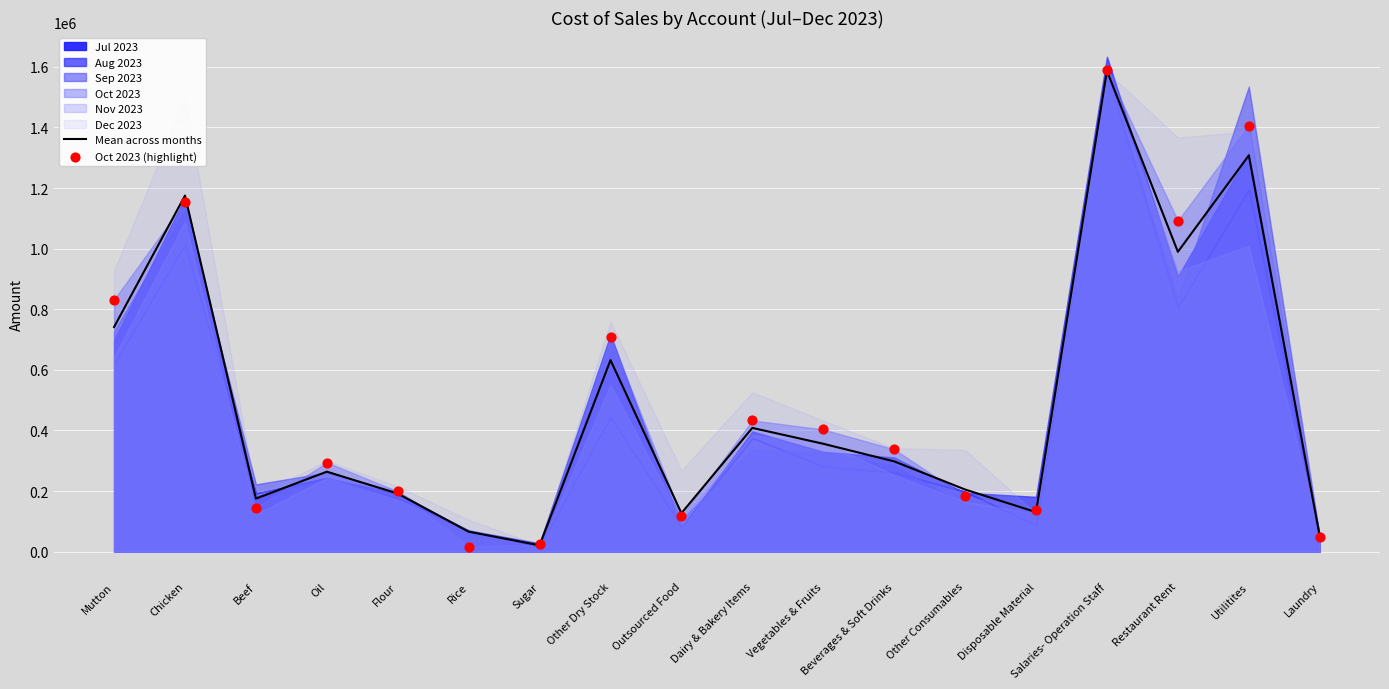

Which series has the widest spread of Y values?

Oct 2023 (highlight)